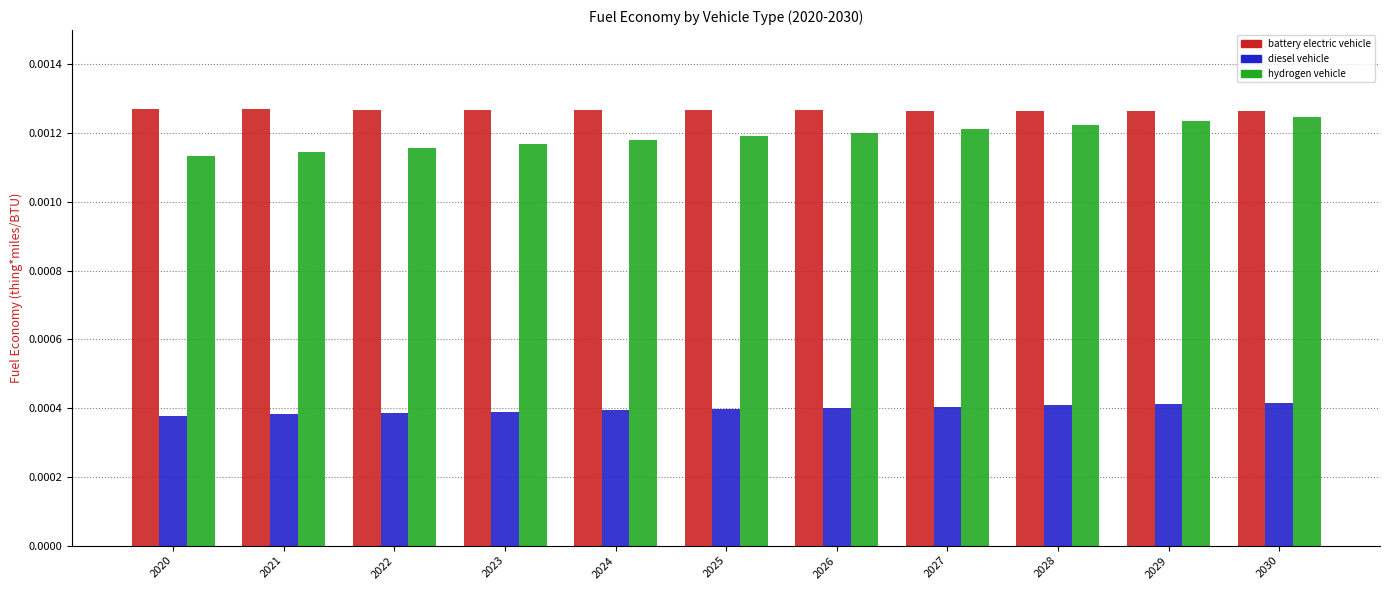

List the series in order of their peak value, lowest first.

diesel vehicle, hydrogen vehicle, battery electric vehicle